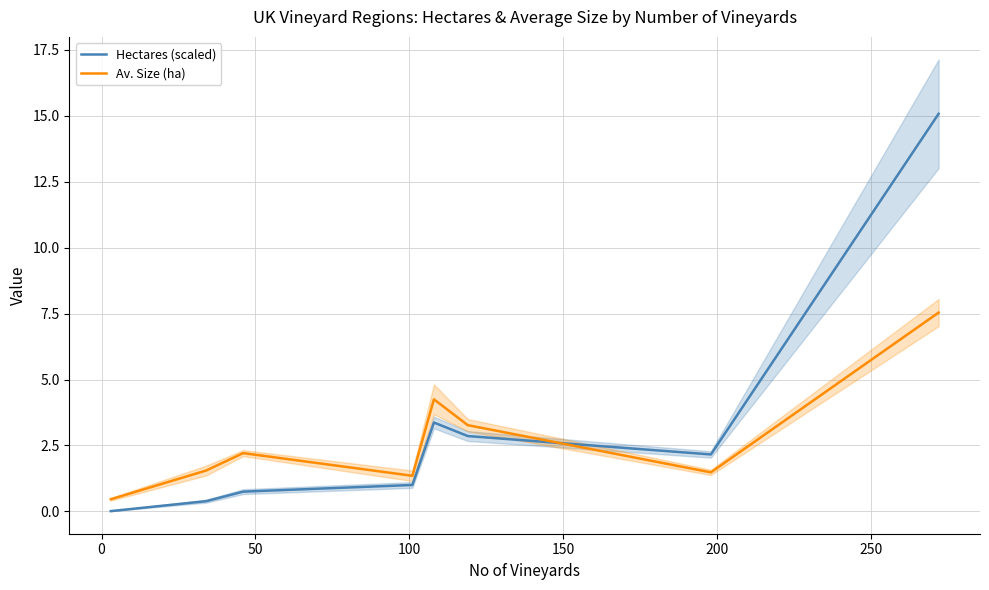

Which series has the largest range (max minus min)?

Hectares (scaled)